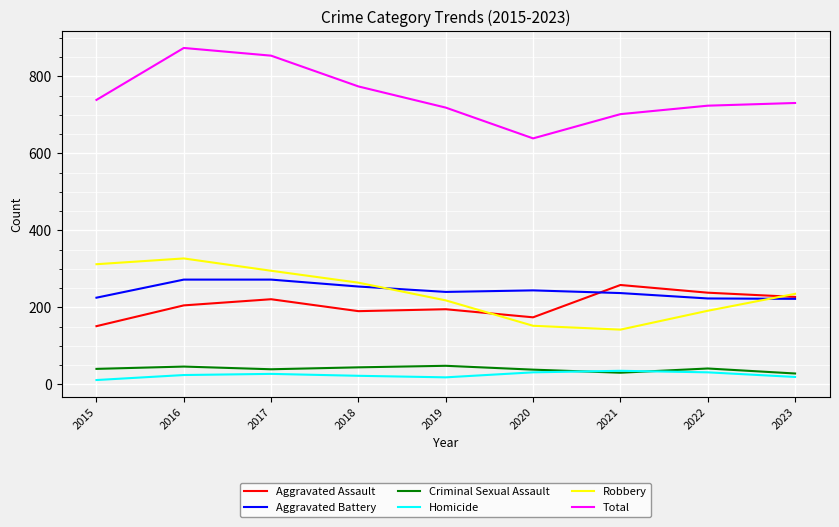

What is the greatest value displayed?

874